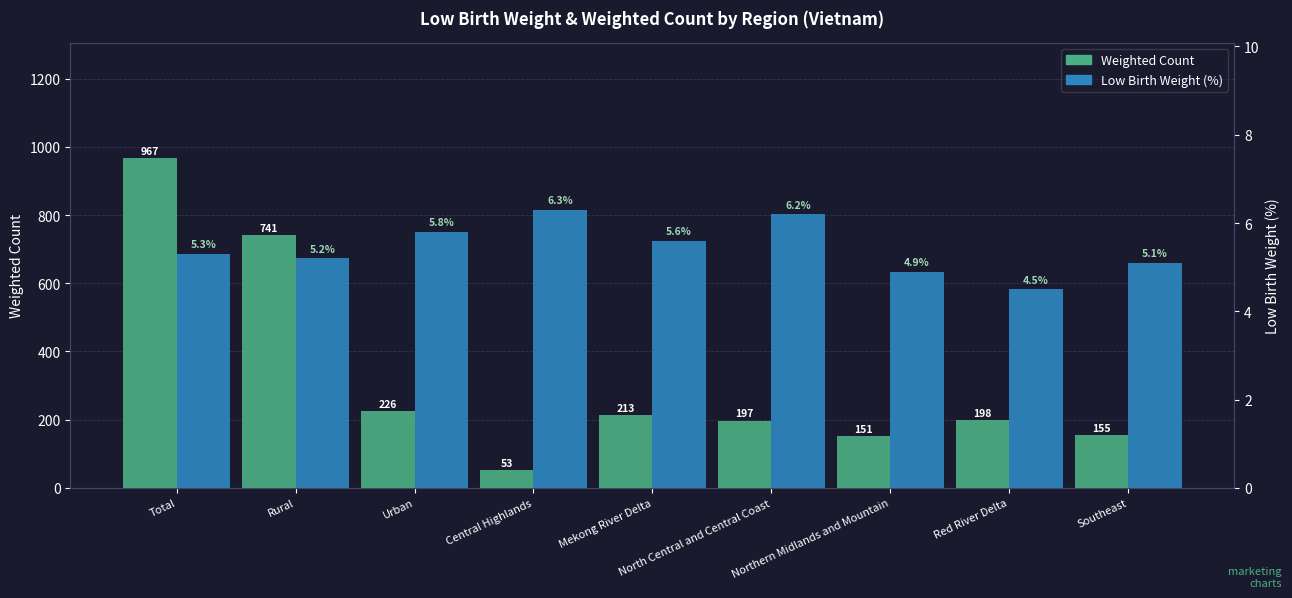

Reading left to right, extract all data points from this chart.

Weighted Count: 966.7	741.2	225.5	52.9	213.0	197.3	150.8	198.1	154.6
Low Birth Weight (%): 5.3	5.2	5.8	6.3	5.6	6.2	4.9	4.5	5.1